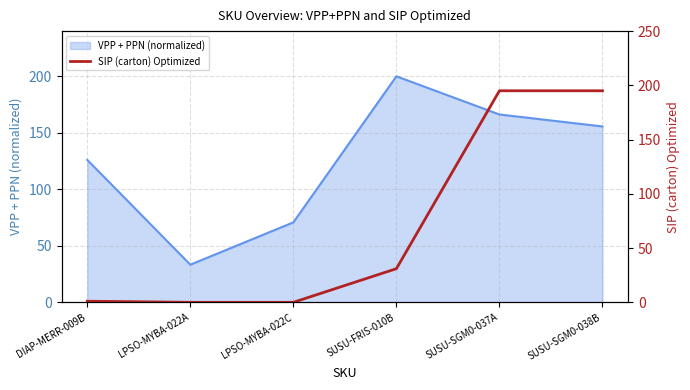

Which category has the lowest value in the VPP + PPN (normalized) series?

LPSO-MYBA-022A